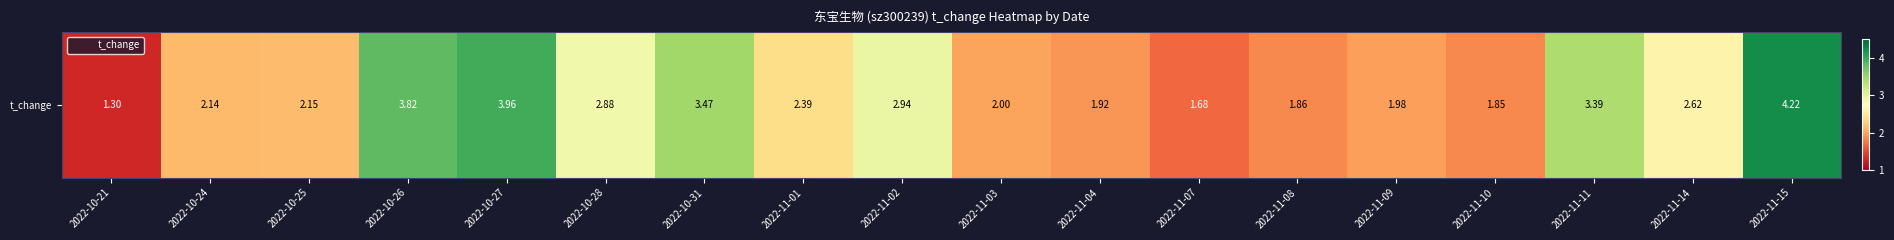

The chart shows a value of 1.3 at 2022-11-03. True or false?

False